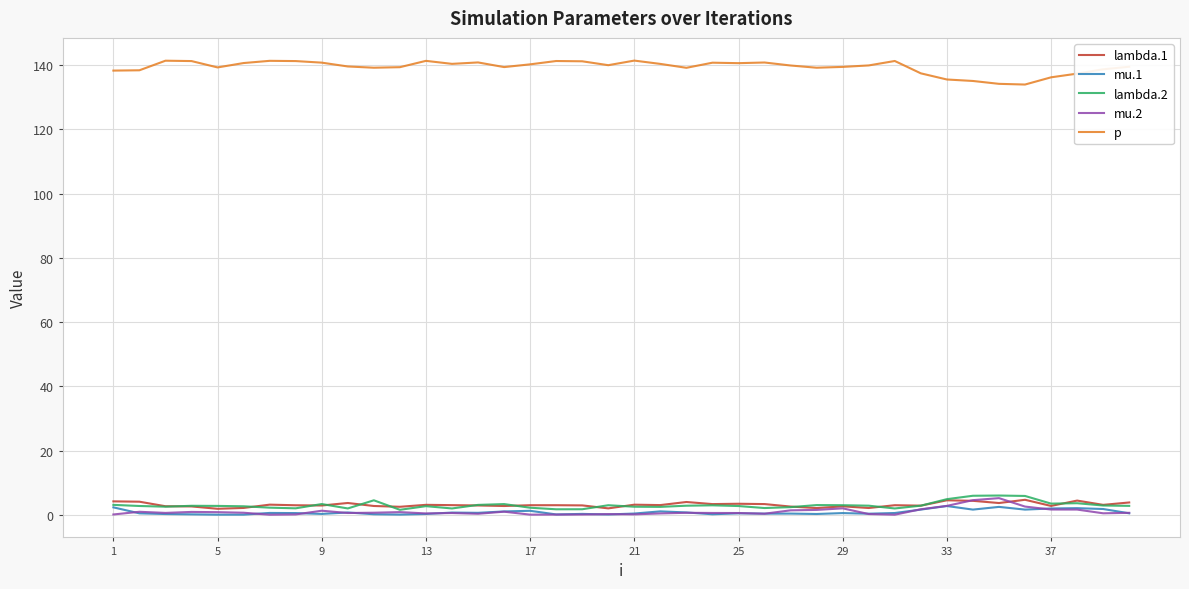

True or false: p and lambda.2 cross at least once.

False